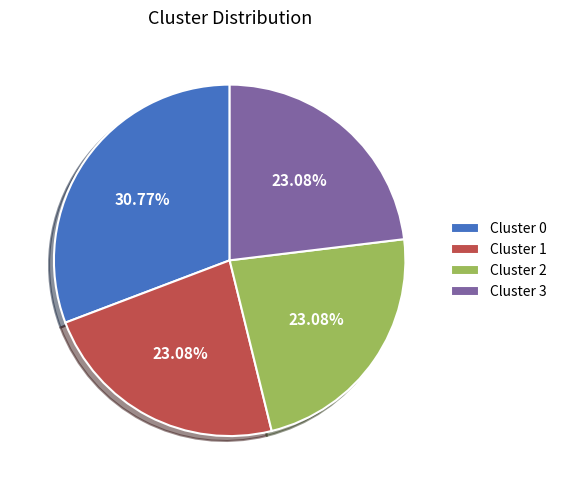

Does Cluster 2 represent more than half of the total?

No